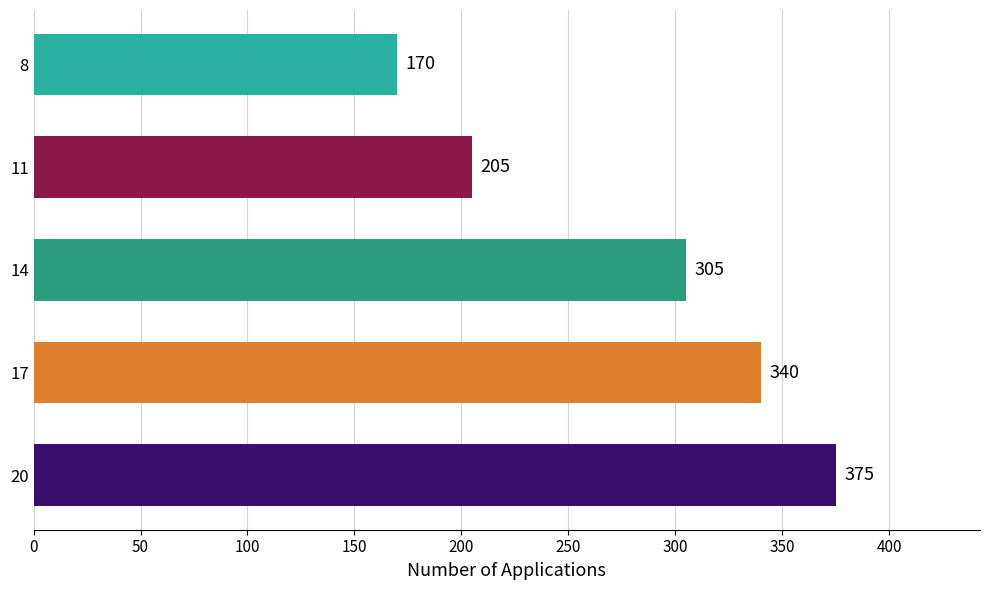

Rank the categories by value from lowest to highest.

8, 11, 14, 17, 20